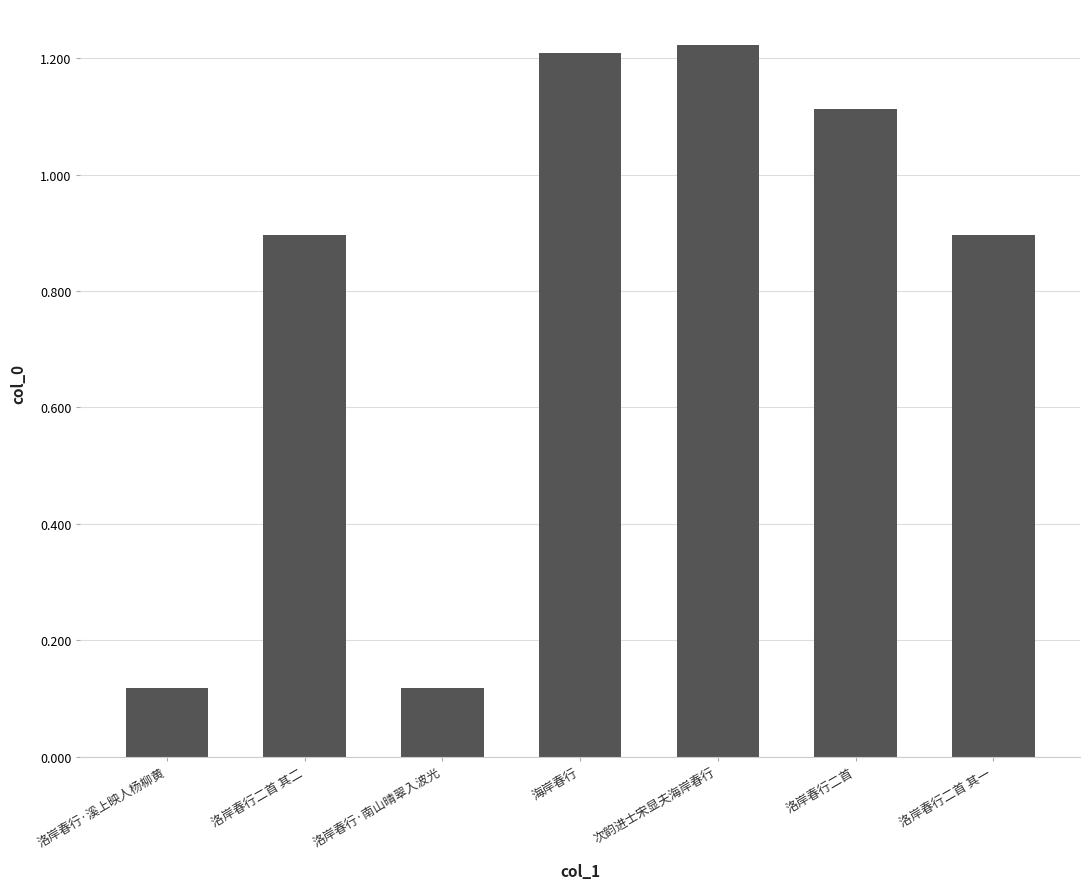

What is the label of the 1st bar from the right?

洛岸春行二首 其一